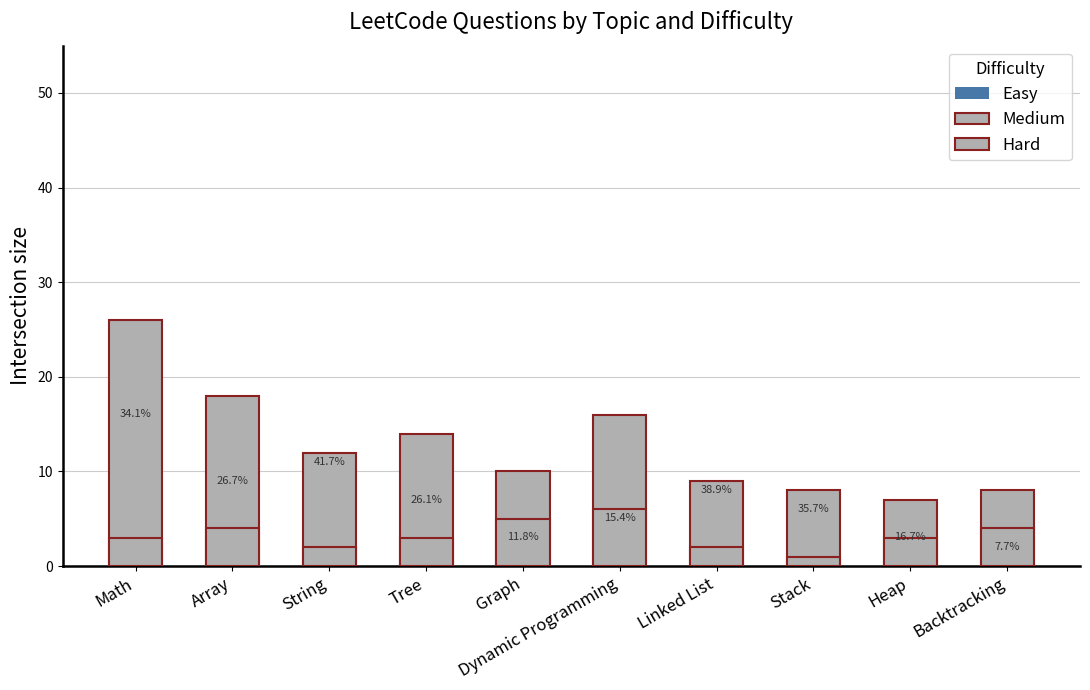

The value of Easy at Array is 8. True or false?

True